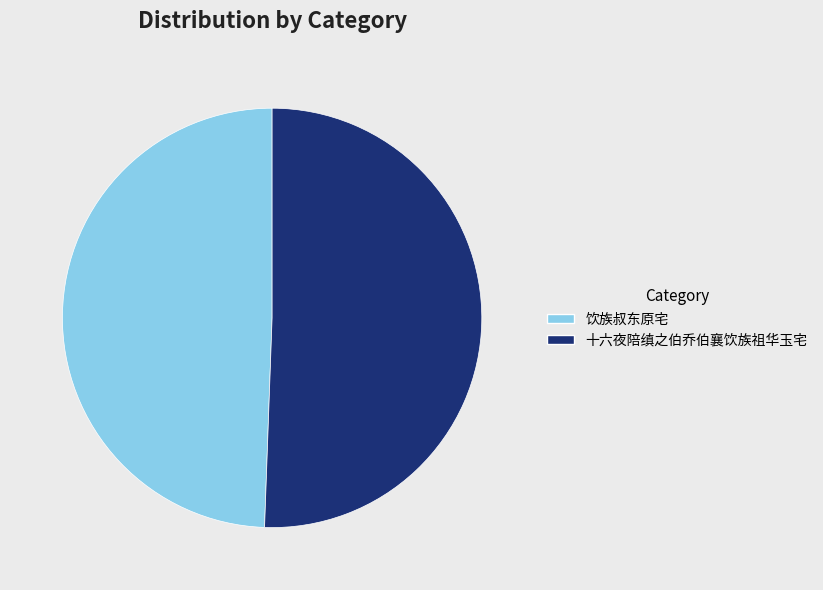

Combined, do 饮族叔东原宅 and 十六夜陪缜之伯乔伯襄饮族祖华玉宅 account for over 50%?

Yes